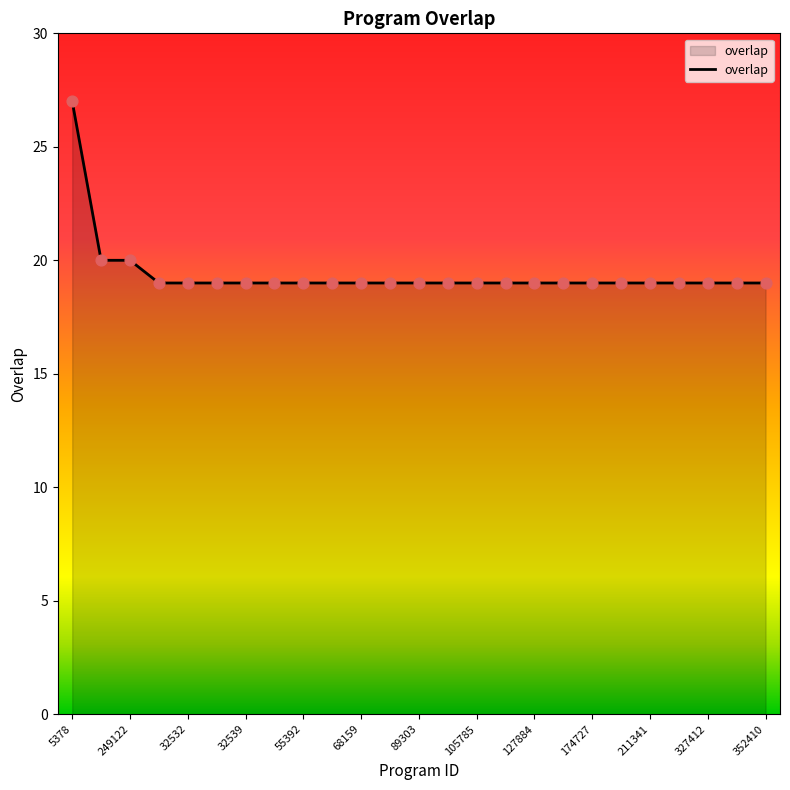

What is the minimum value shown in the chart?

19